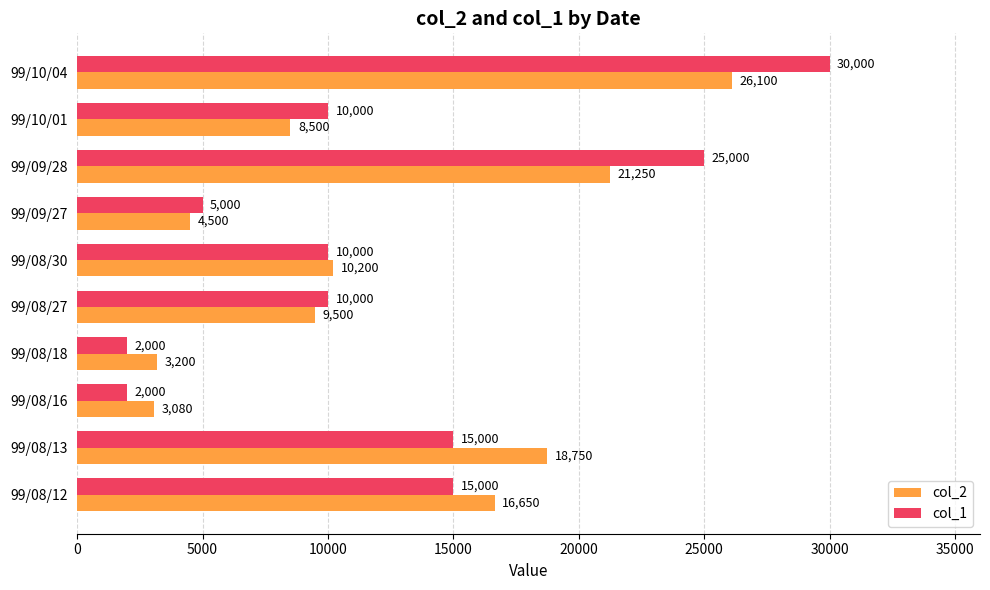

The col_1 series shows 10000 at 99/08/27. True or false?

True